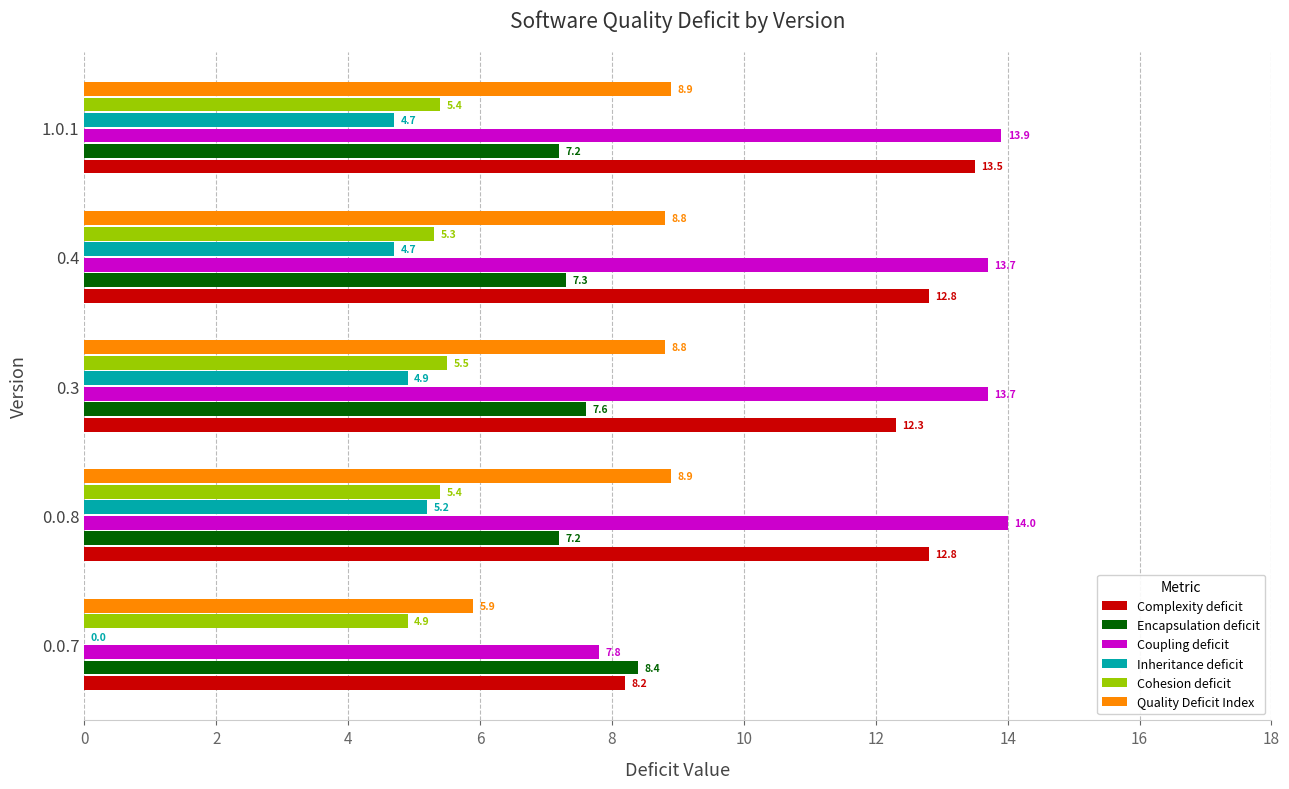

What is the average value of the Inheritance deficit series?

3.9